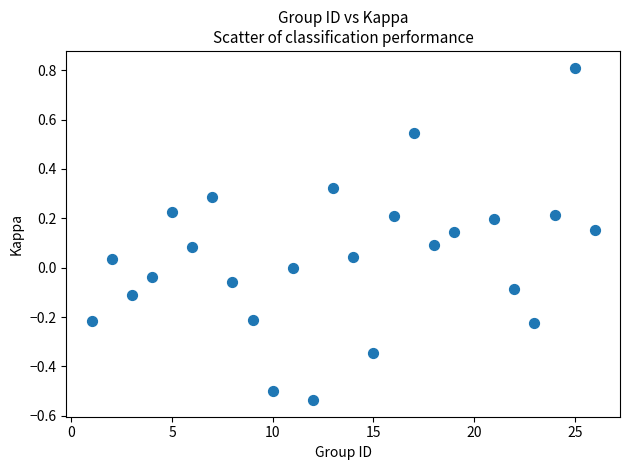

What is the range of Y values (max minus min)?

1.3